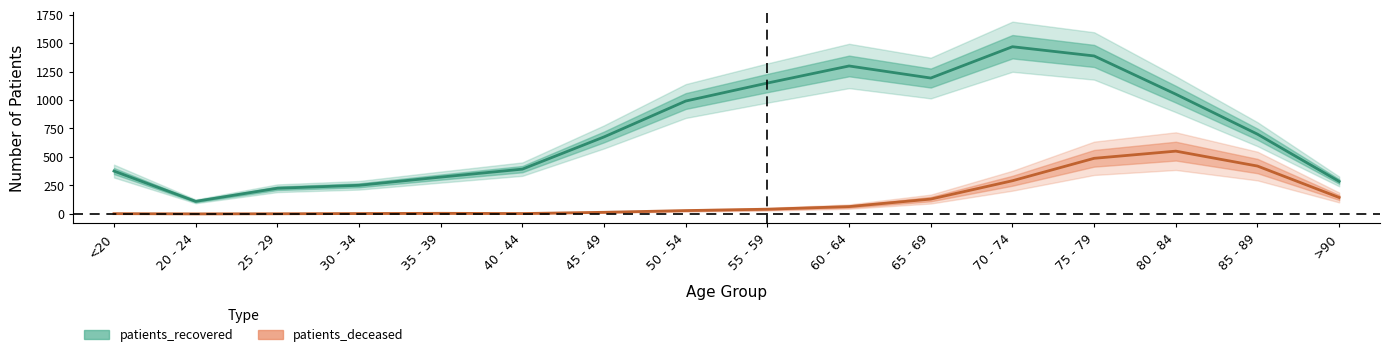

What is the approximate value of patients_deceased at 35 - 39?

5